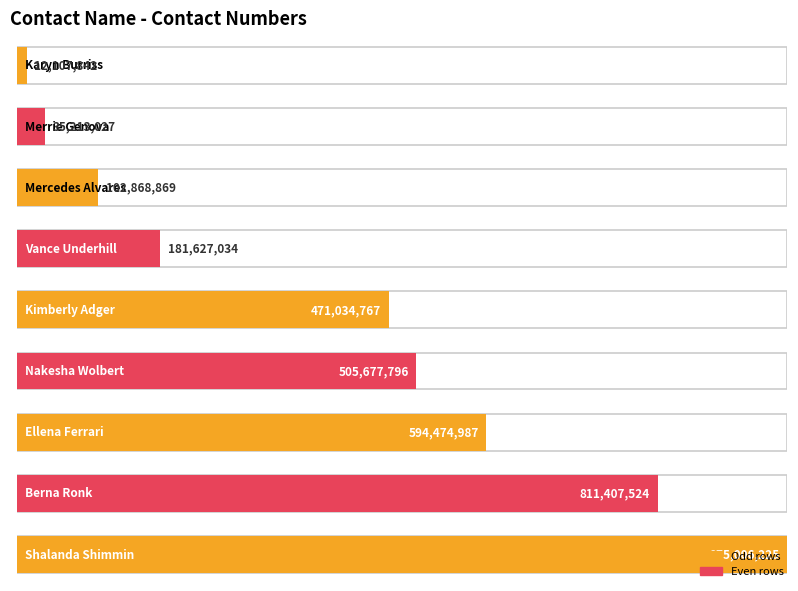

What is the sum of the values at Vance Underhill and Berna Ronk?

993034558